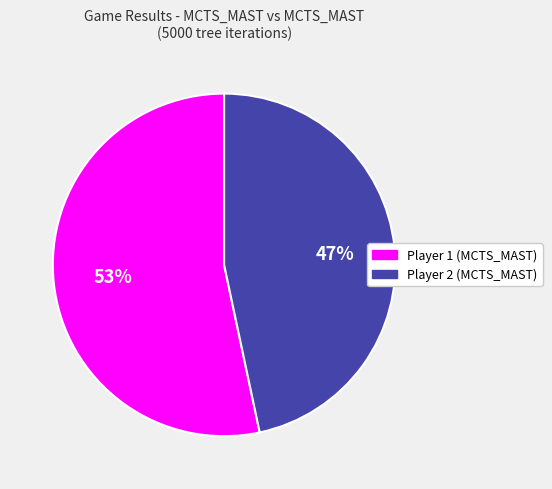

The Player 1 (MCTS_MAST) slice represents 66% of the pie. True or false?

False